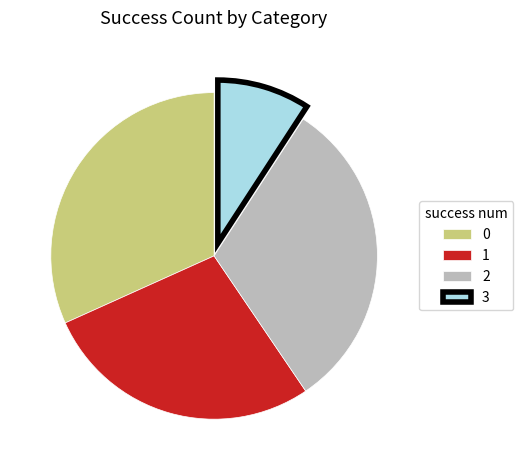

Is it true that 0 is 32% of the pie?

True